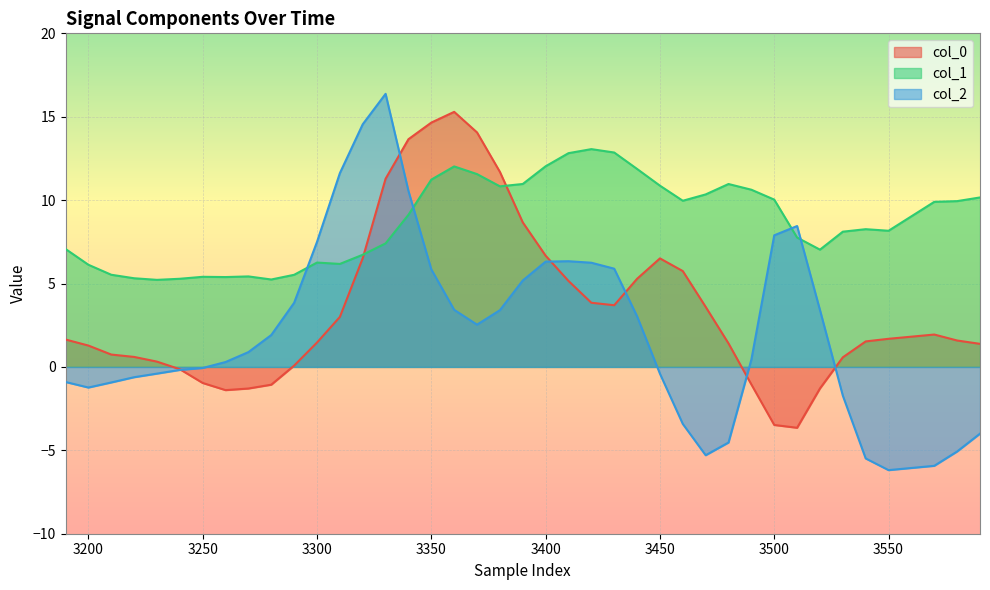

What is the value of the col_2 point at the 4th from the left?

-0.6